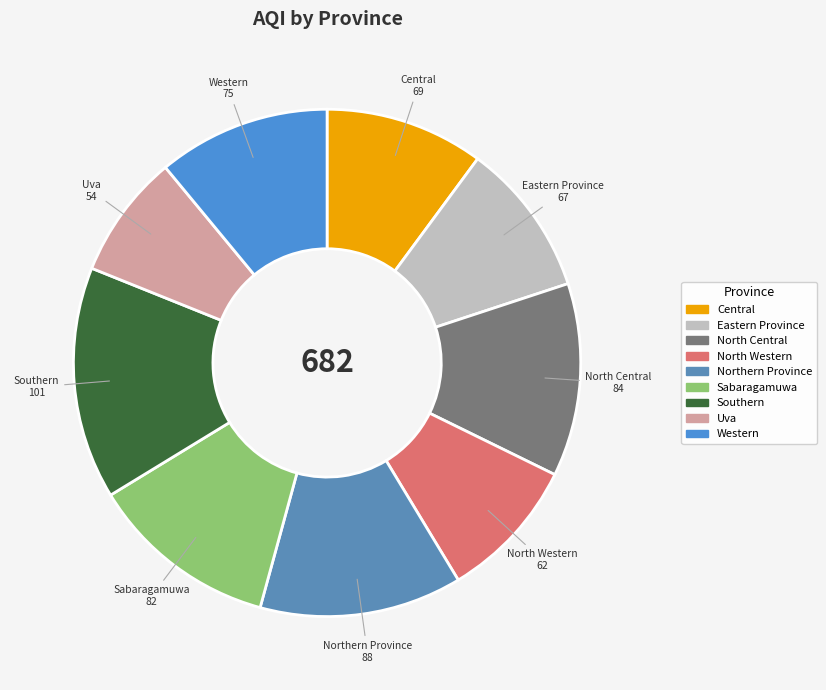

Is the sum of North Central and Western greater than half?

No